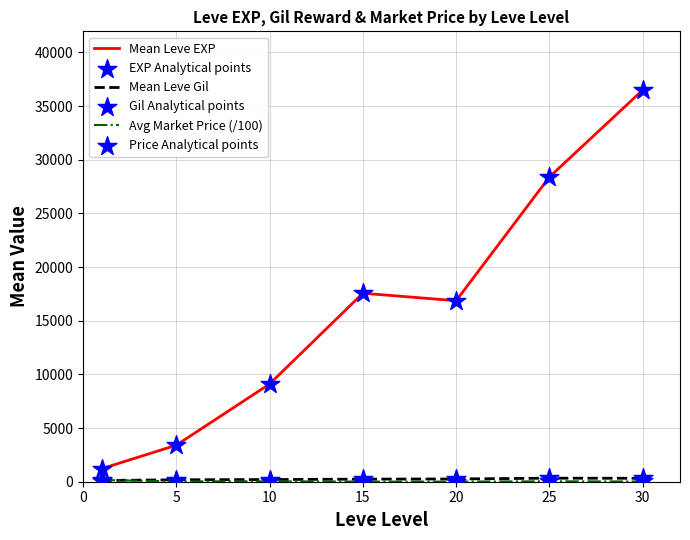

Which series has the largest range (max minus min)?

Mean Leve EXP